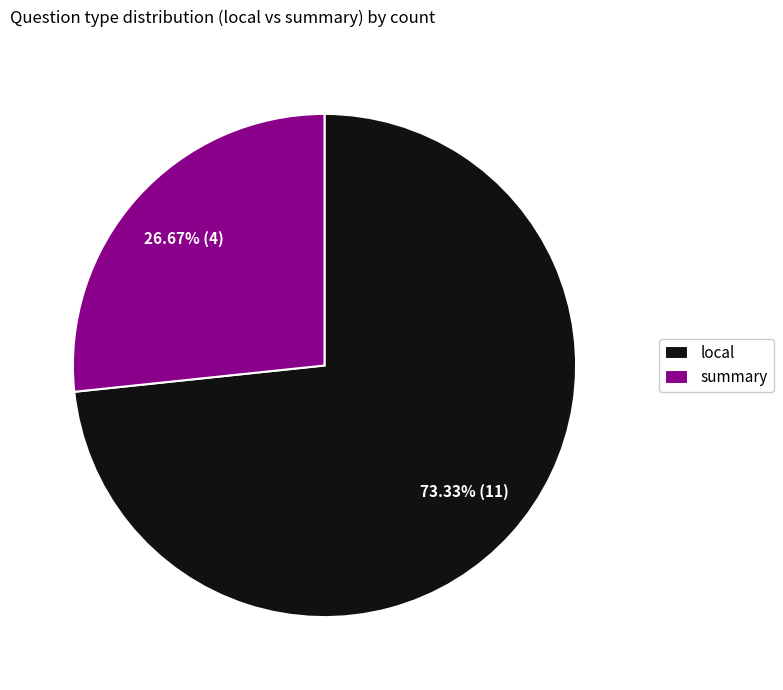

How many slices are in this pie chart?

2